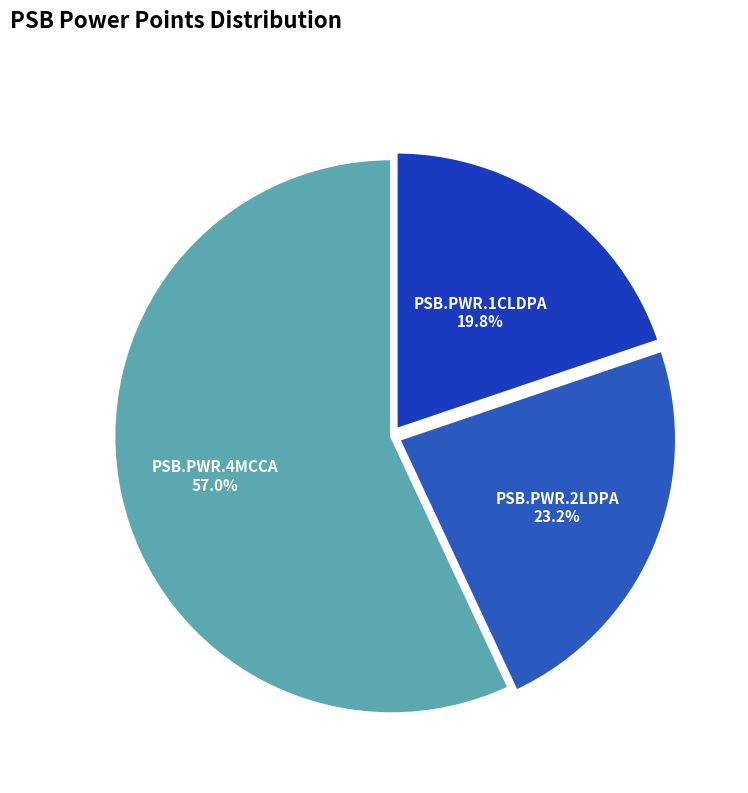

How many segments does this pie chart have?

3